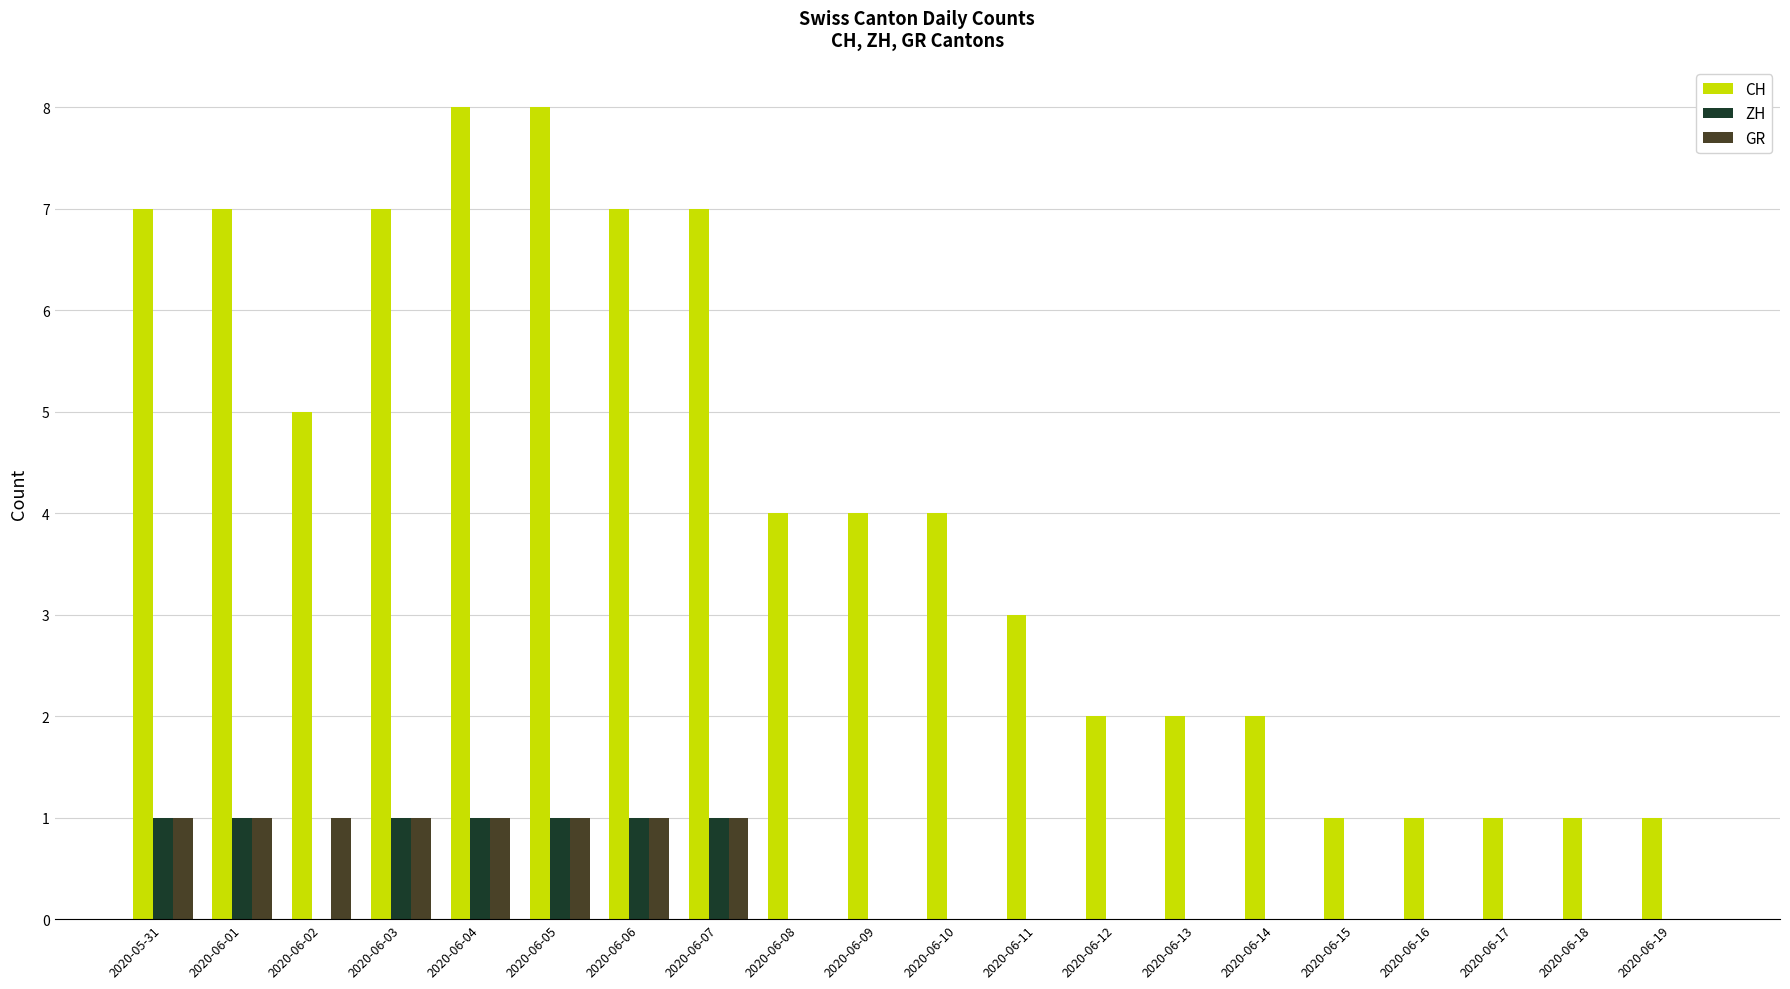

How many groups of bars are there?

20